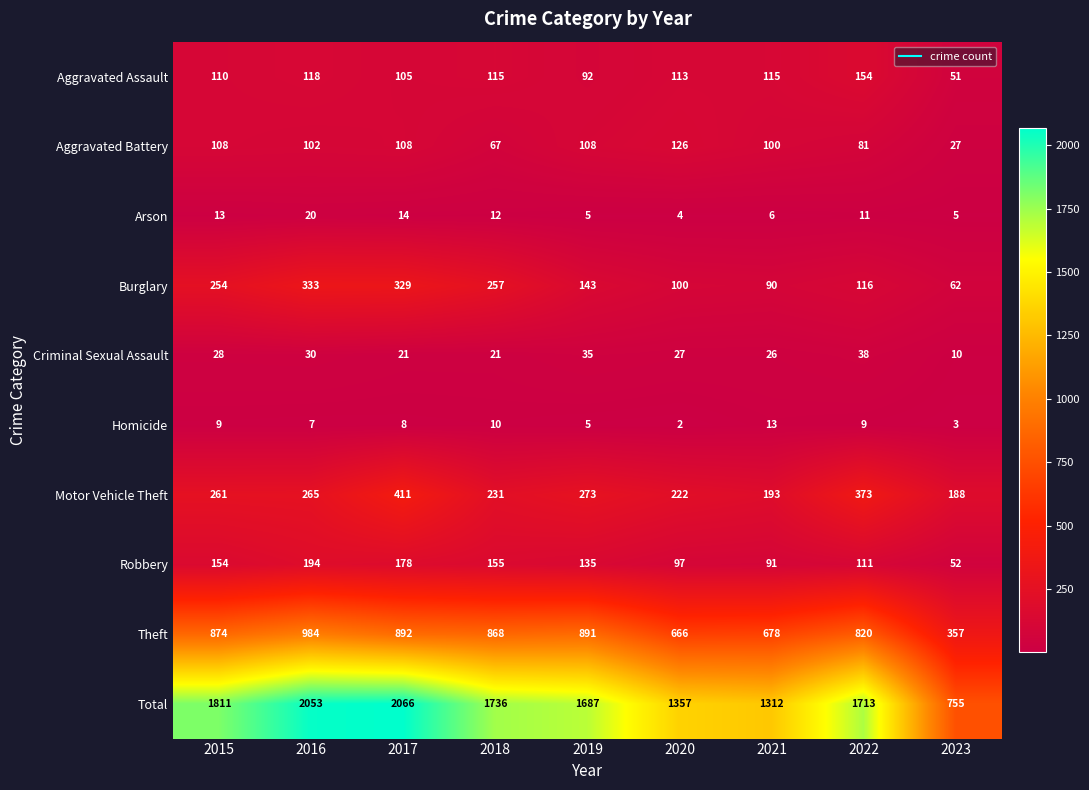

Count the number of categories in the chart.

9